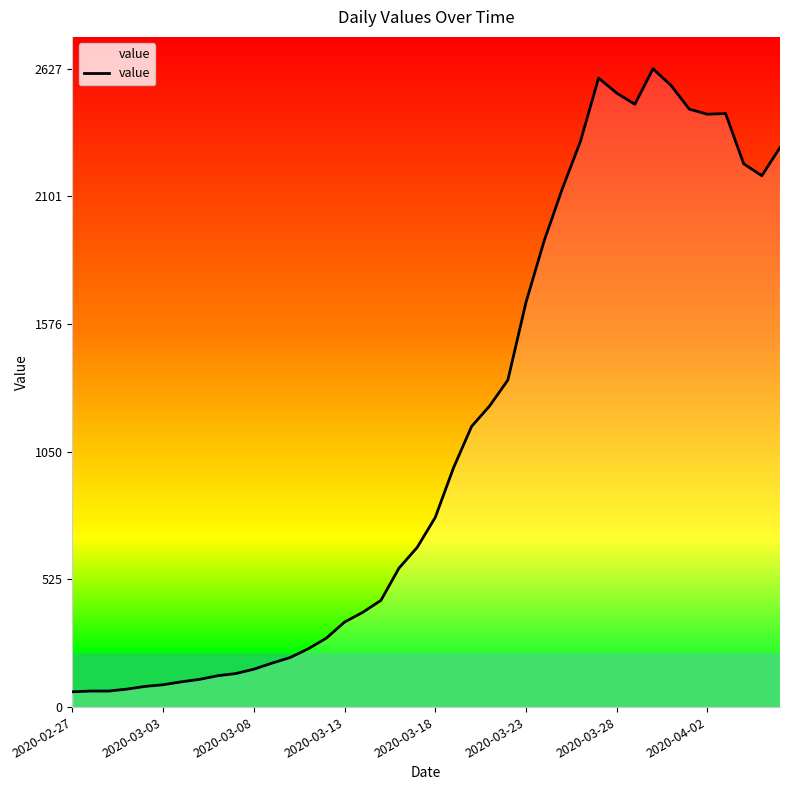

How many lines are shown in the chart?

1